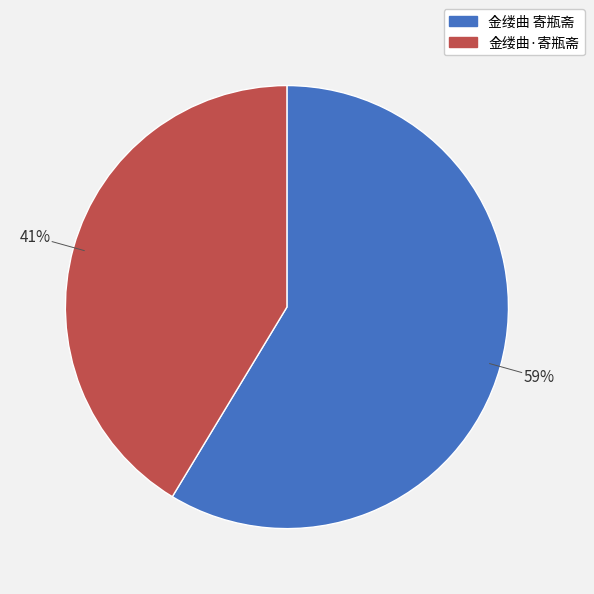

To the nearest percent, what is the combined percentage of 金缕曲 寄瓶斋 and 金缕曲·寄瓶斋?

100%